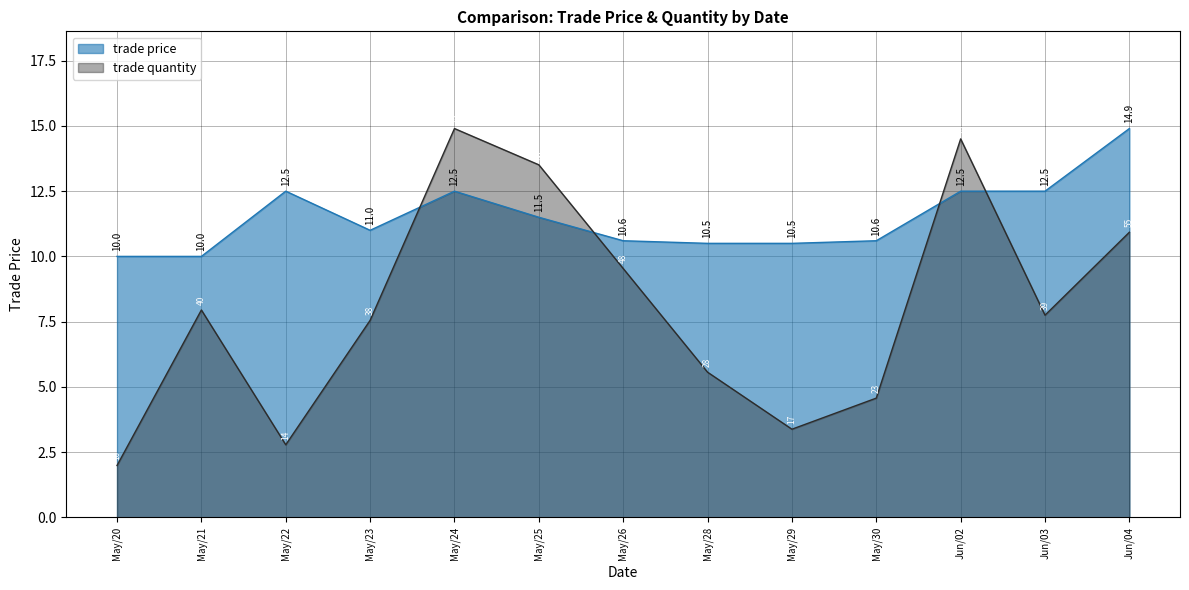

Which has a higher value, May/26 or May/25?

May/25